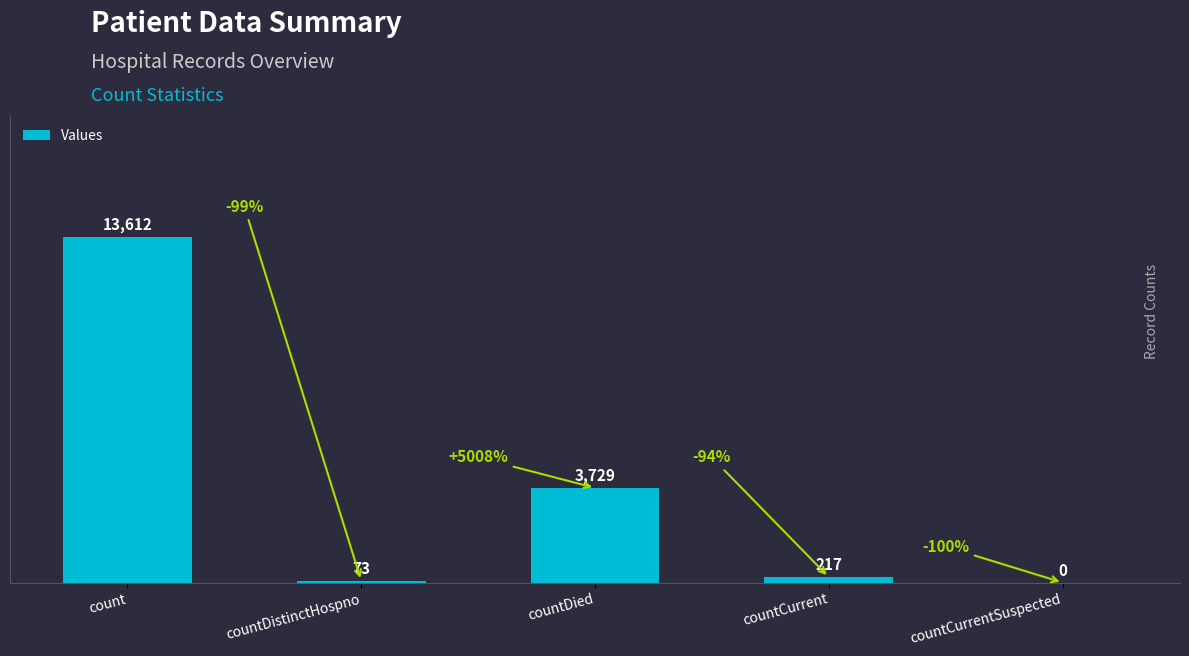

What is the sum of all values?

17631